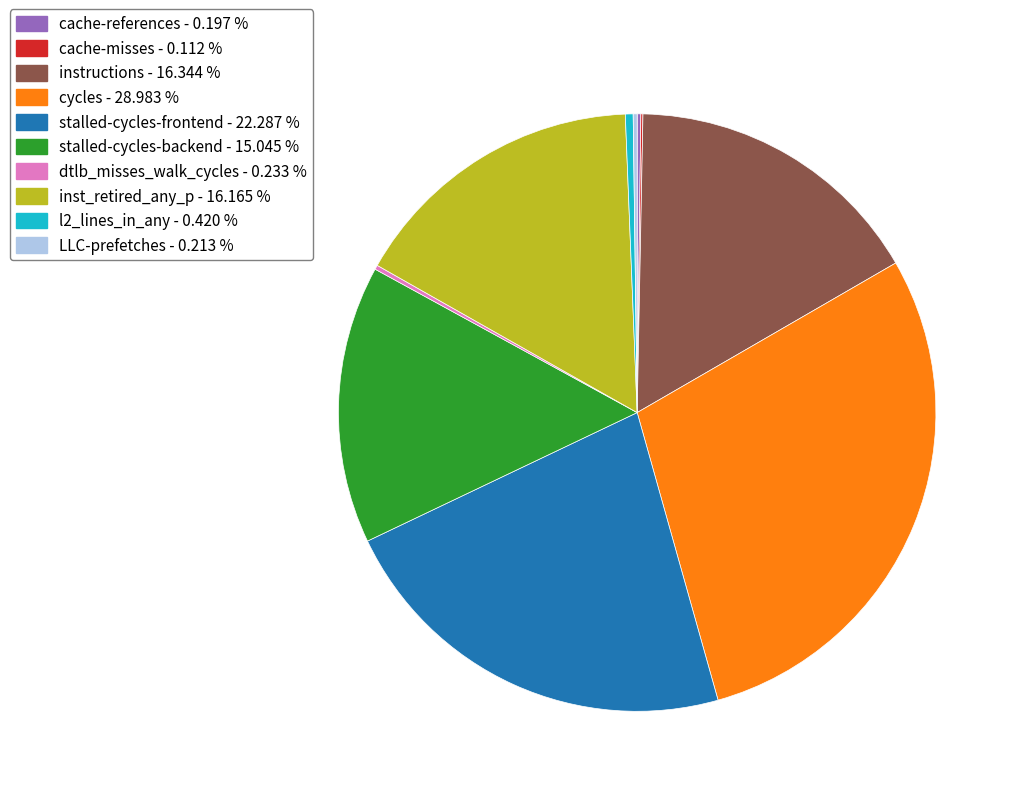

Is there any slice that represents more than half of the pie?

No